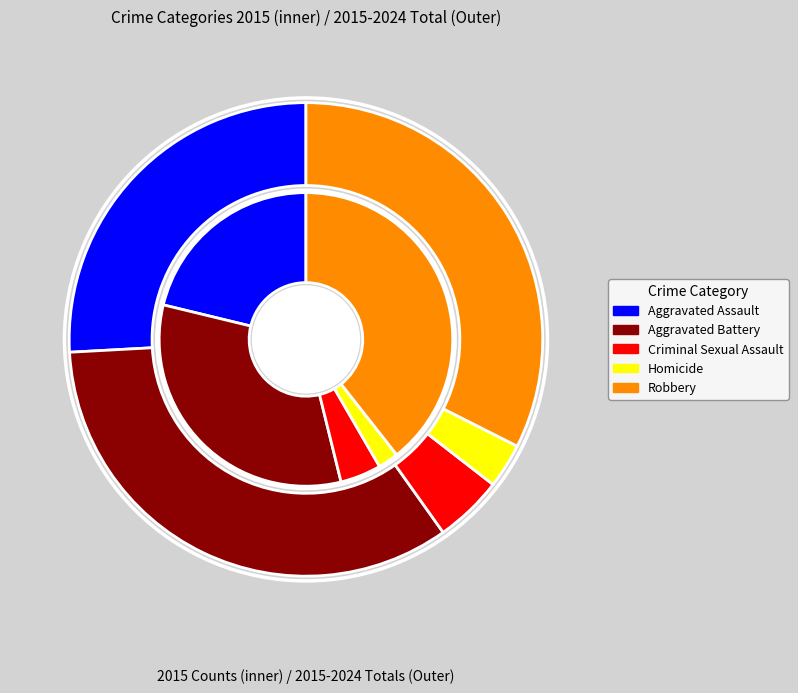

Is there a majority slice in this chart?

No